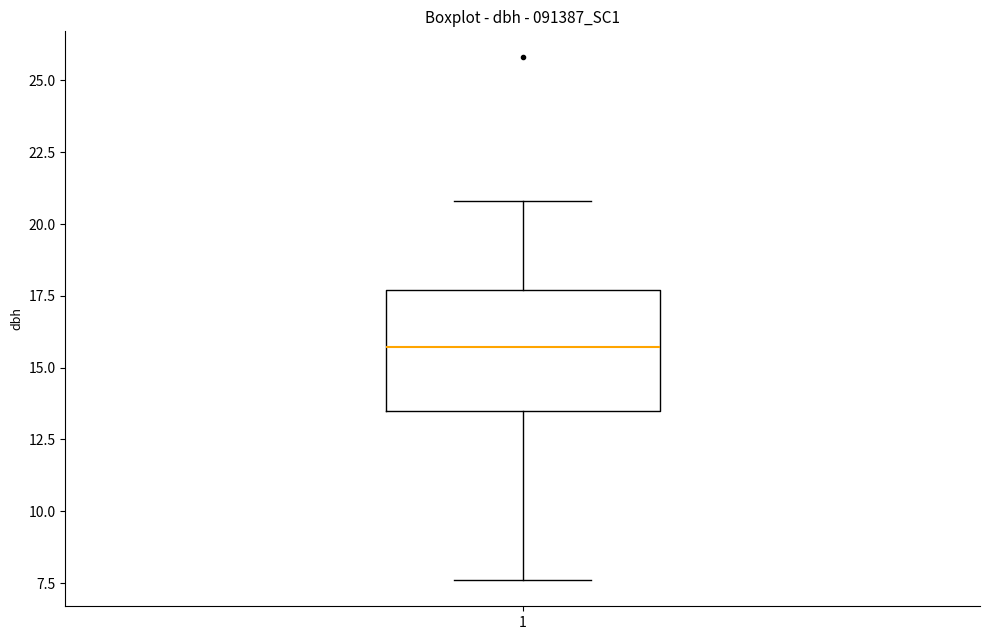

Where does the median line of the box at x = 1 sit on the y-axis? The values are not printed on the chart, so give them approximately, as read against the axis.

15.5